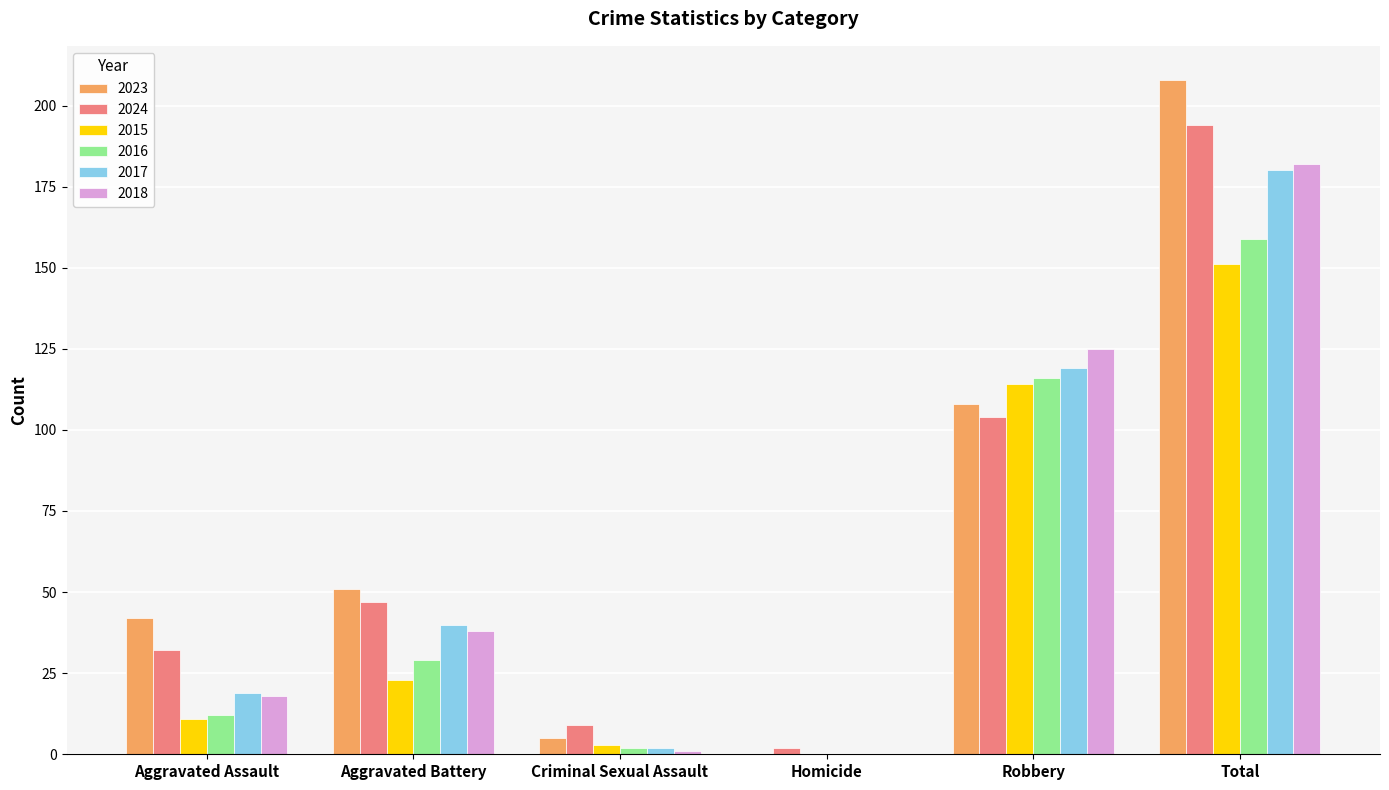

True or false: 2015 has a value of 214 at Total.

False